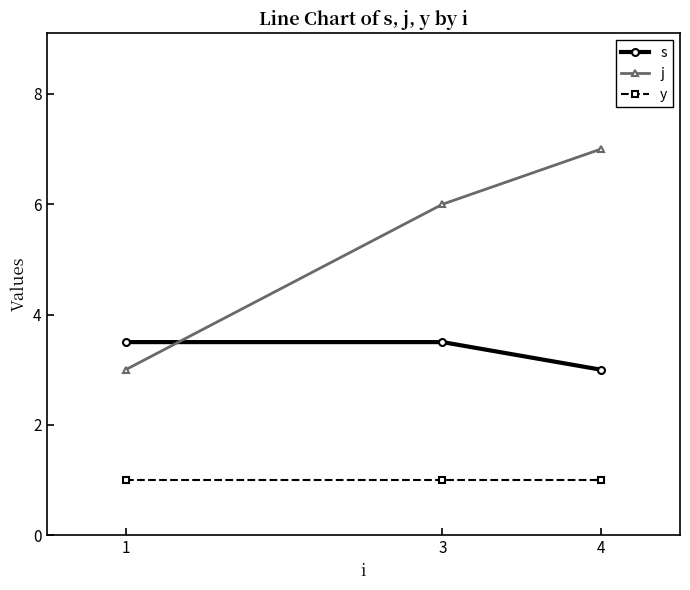

What is the value of the s point at the 3rd from the left?

3.0